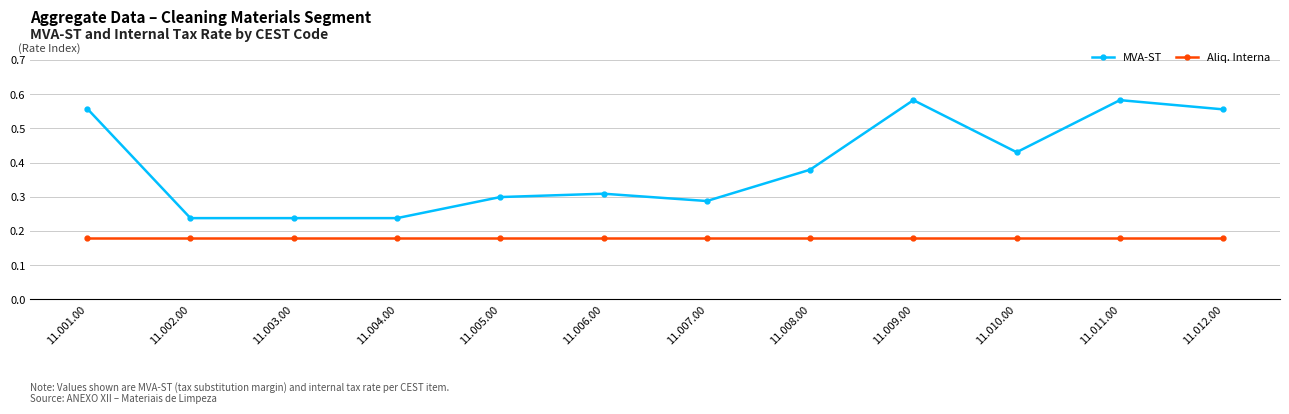

At 11.010.00, list the series in order from smallest to largest.

Aliq. Interna, MVA-ST